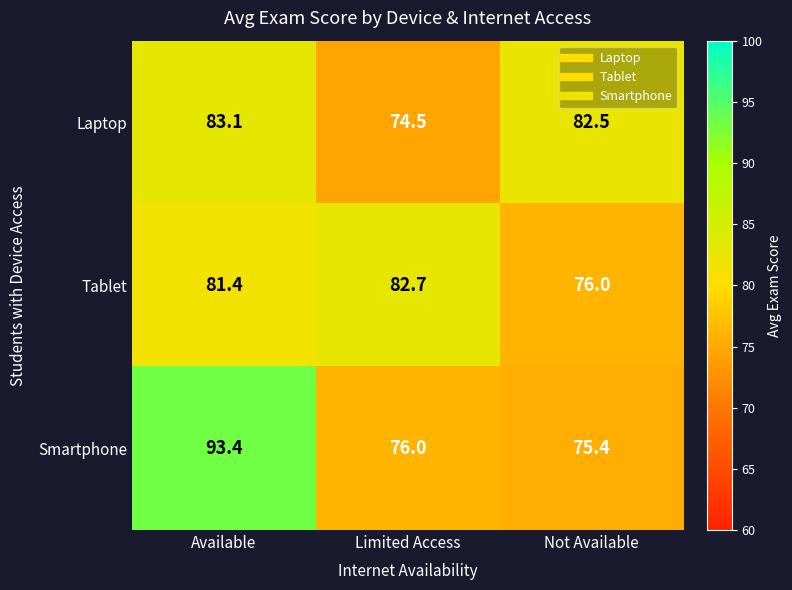

True or false: Laptop has a value of 83.1 at Available.

True